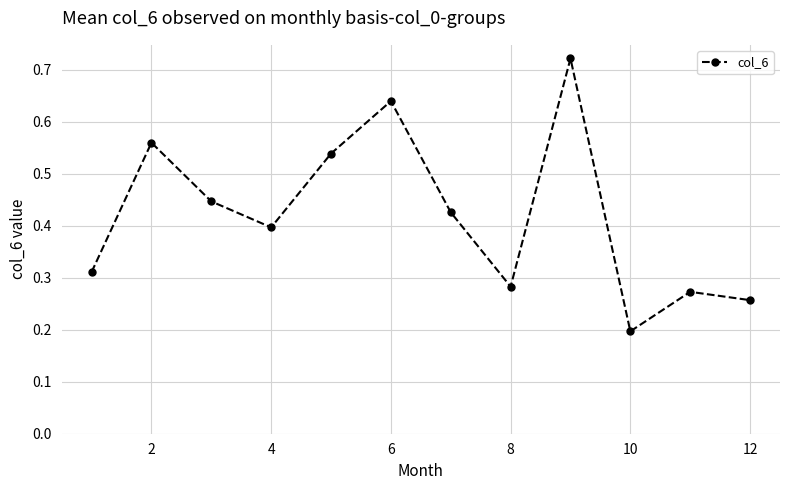

How many points are lower than both their immediate neighbors (excluding endpoints)?

3